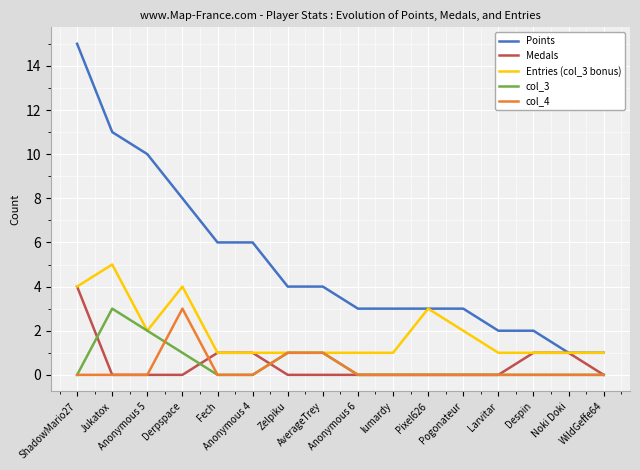

Reading left to right, list all the values displayed in this chart.

Points: ShadowMario27=15	Jukatox=11	Anonymous 5=10	Derpspace=8	Fech=6	Anonymous 4=6	Zelpiku=4	AverageTrey=4	Anonymous 6=3	lumardy=3	Pixel626=3	Pogonateur=3	Larvitar=2	Despin=2	Noki Doki=1	WildGeffe64=1
Medals: ShadowMario27=4	Jukatox=0	Anonymous 5=0	Derpspace=0	Fech=1	Anonymous 4=1	Zelpiku=0	AverageTrey=0	Anonymous 6=0	lumardy=0	Pixel626=0	Pogonateur=0	Larvitar=0	Despin=1	Noki Doki=1	WildGeffe64=0
Entries (col_3 bonus): ShadowMario27=4	Jukatox=5	Anonymous 5=2	Derpspace=4	Fech=1	Anonymous 4=1	Zelpiku=1	AverageTrey=1	Anonymous 6=1	lumardy=1	Pixel626=3	Pogonateur=2	Larvitar=1	Despin=1	Noki Doki=1	WildGeffe64=1
col_3: ShadowMario27=0	Jukatox=3	Anonymous 5=2	Derpspace=1	Fech=0	Anonymous 4=0	Zelpiku=1	AverageTrey=1	Anonymous 6=0	lumardy=0	Pixel626=0	Pogonateur=0	Larvitar=0	Despin=0	Noki Doki=0	WildGeffe64=0
col_4: ShadowMario27=0	Jukatox=0	Anonymous 5=0	Derpspace=3	Fech=0	Anonymous 4=0	Zelpiku=1	AverageTrey=1	Anonymous 6=0	lumardy=0	Pixel626=0	Pogonateur=0	Larvitar=0	Despin=0	Noki Doki=0	WildGeffe64=0